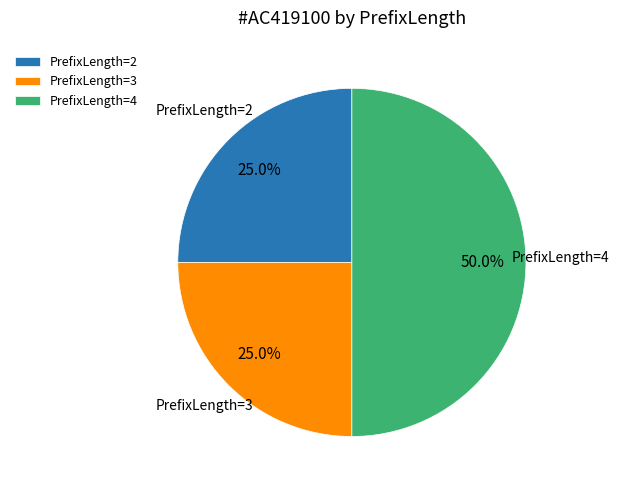

Approximately how many times larger is the value at PrefixLength=2 compared to PrefixLength=3?

1.0